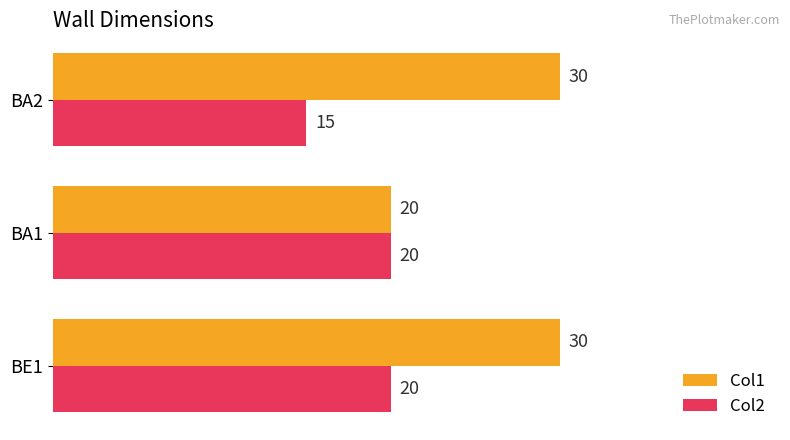

What is the minimum value shown in the chart?

15